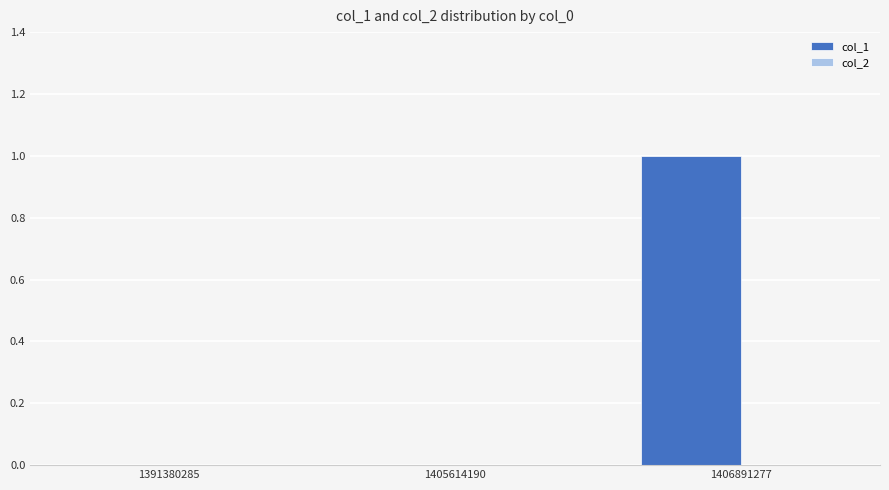

The chart shows a value of 1 at 1406891277. True or false?

True